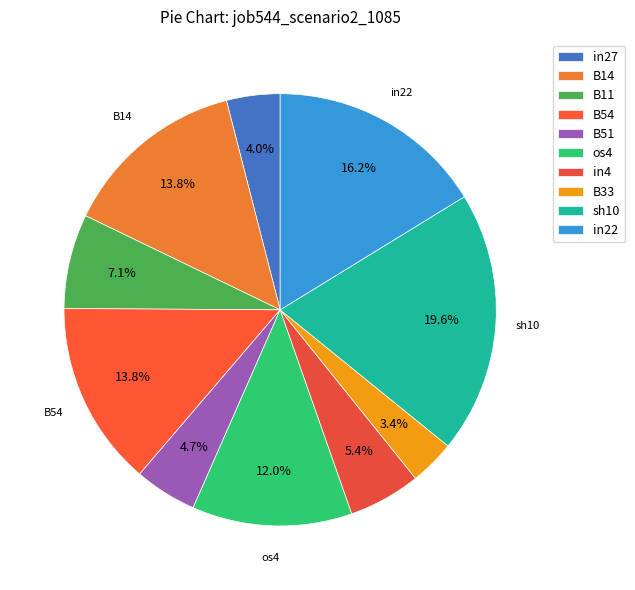

Is it true that in27 is 4% of the pie?

True